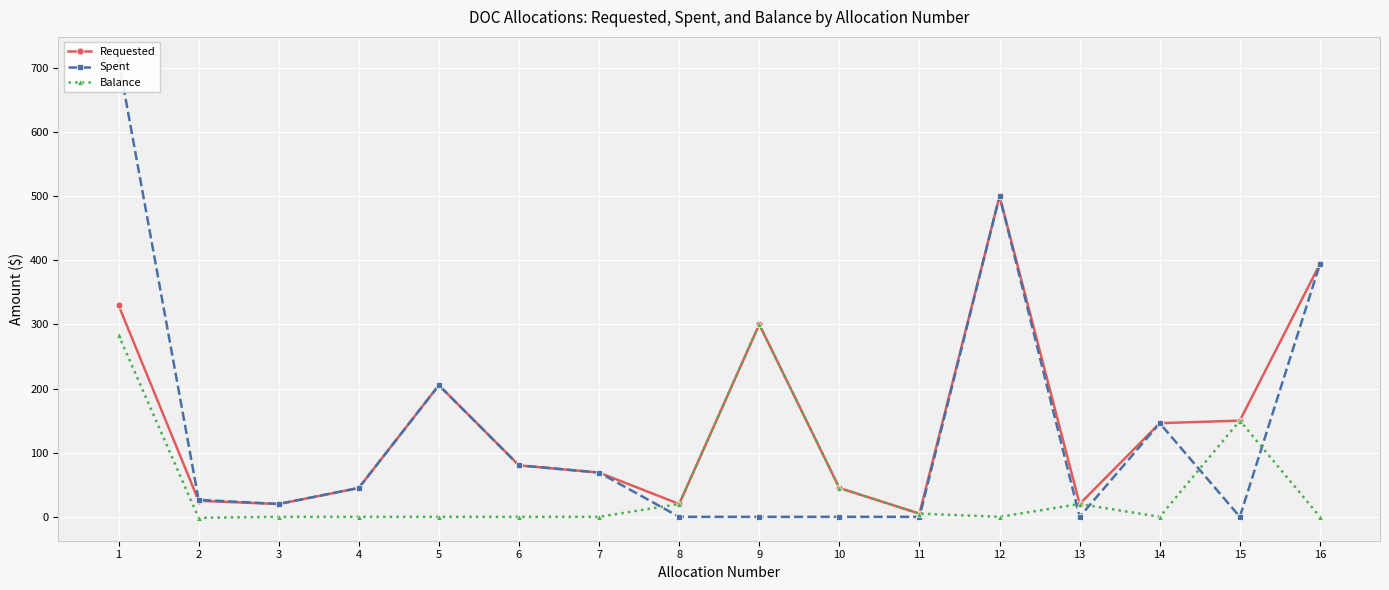

How many lines are shown in the chart?

3